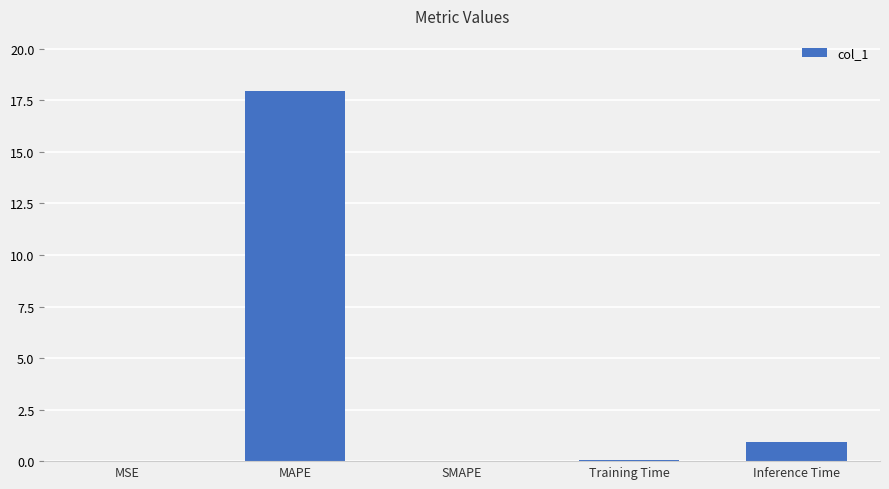

At which category does the chart reach its peak across all series?

MAPE